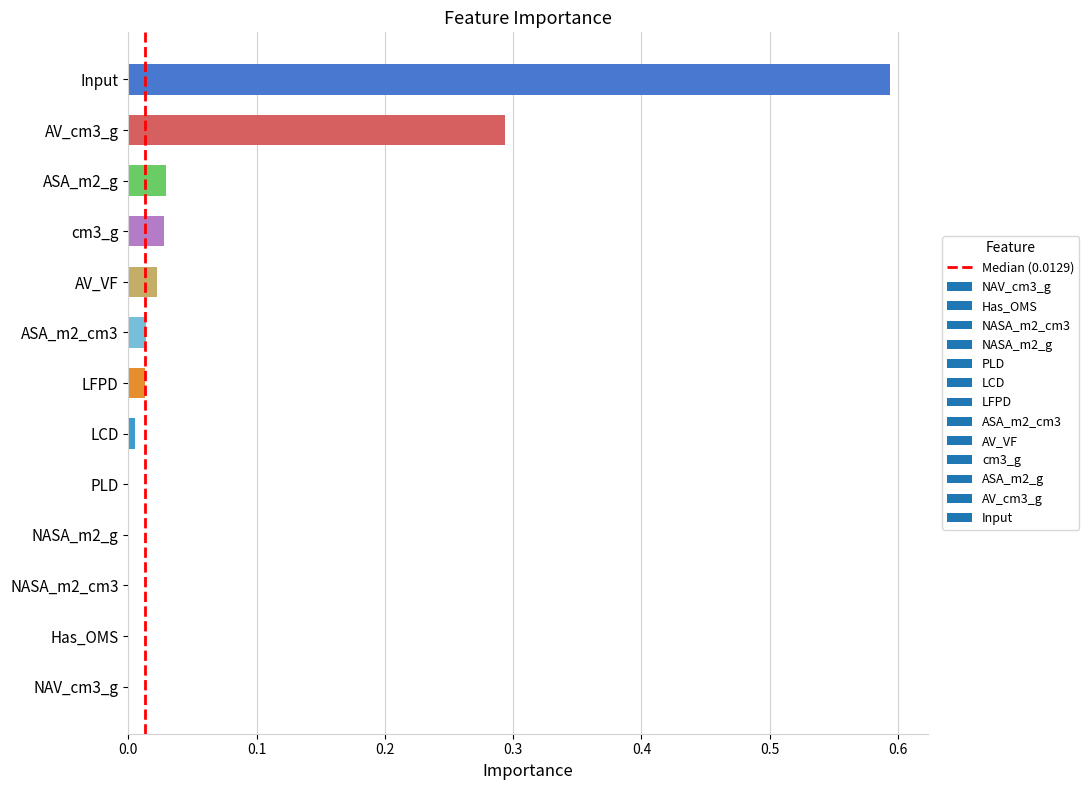

Which label corresponds to the largest value in the chart?

Input